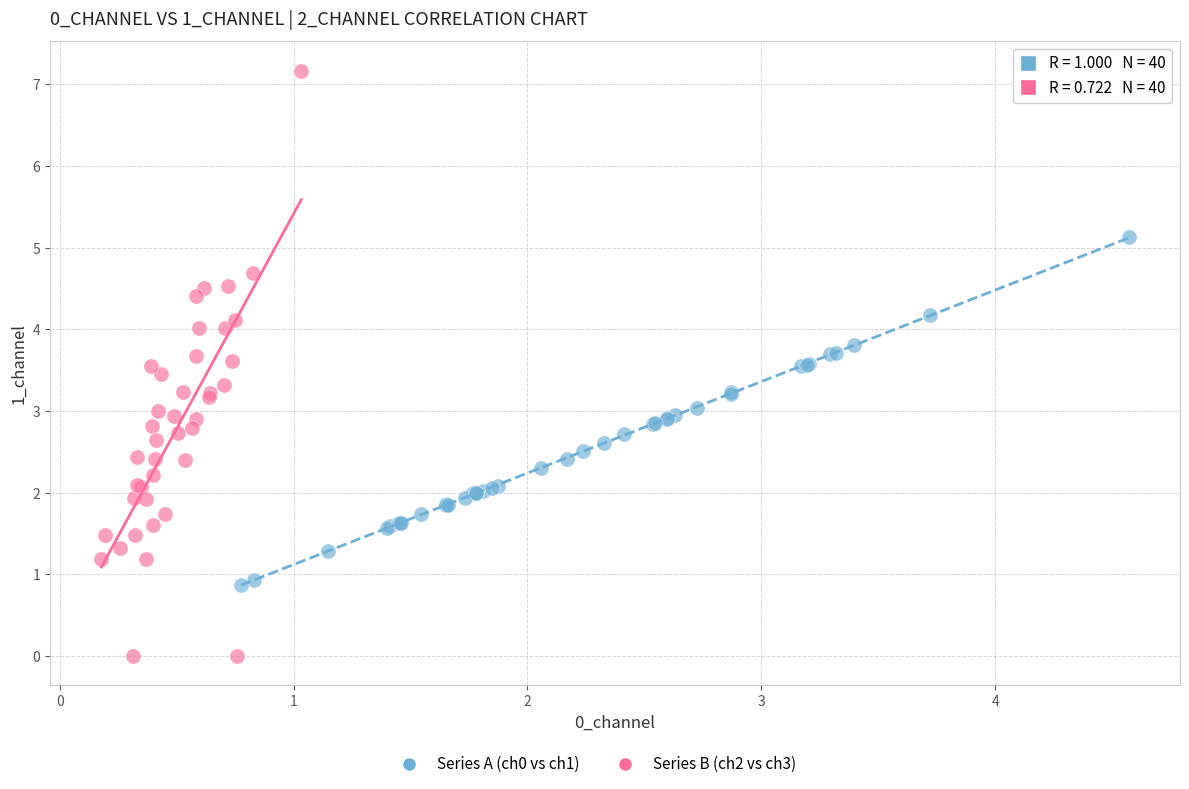

Which series contains the highest Y value?

Series B (ch2 vs ch3)